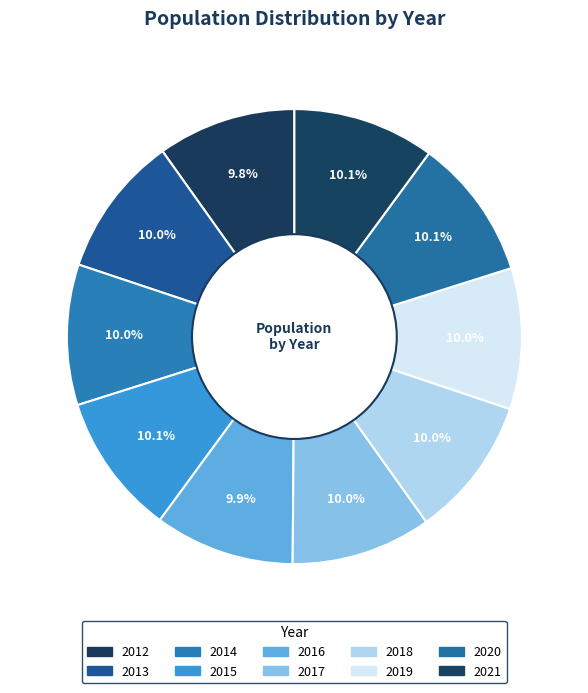

The 2012 slice represents 10% of the pie. True or false?

True